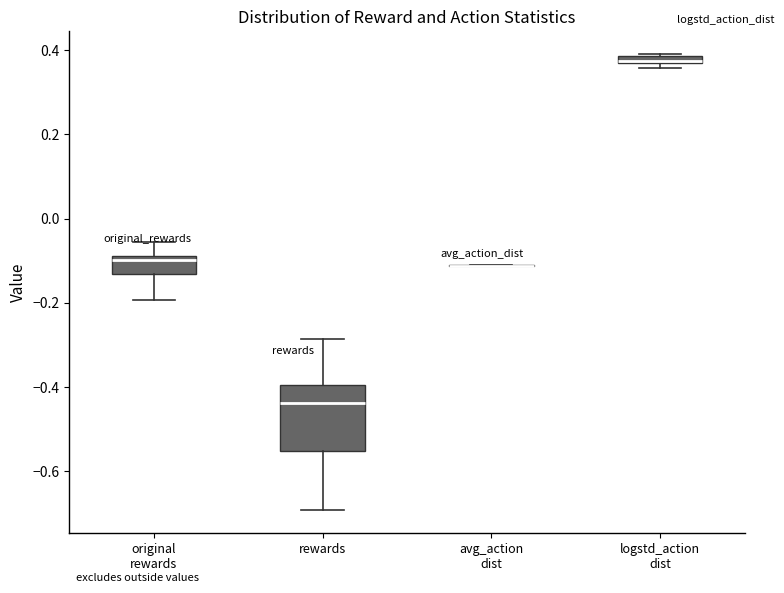

Comparing the boxes themselves (not the whiskers), which one is the tallest?

rewards